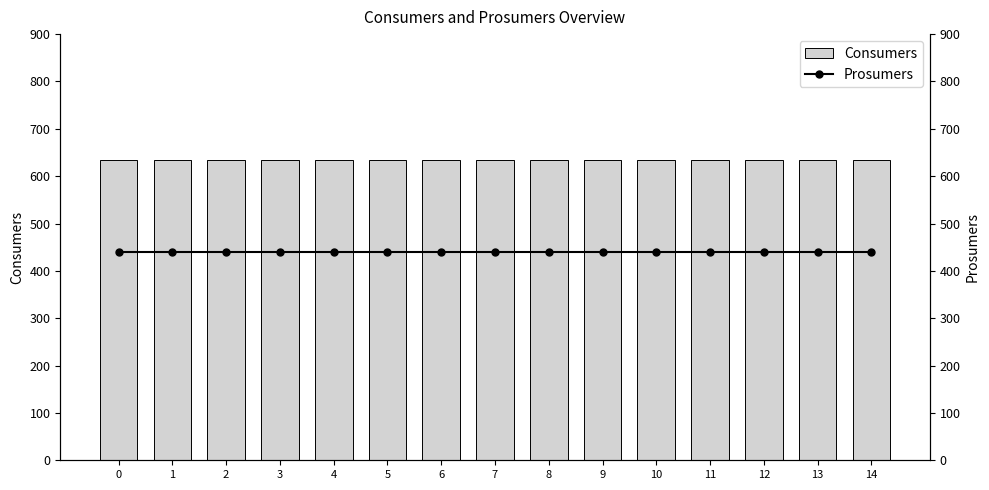

True or false: Consumers has a value of 635 at 4.

True